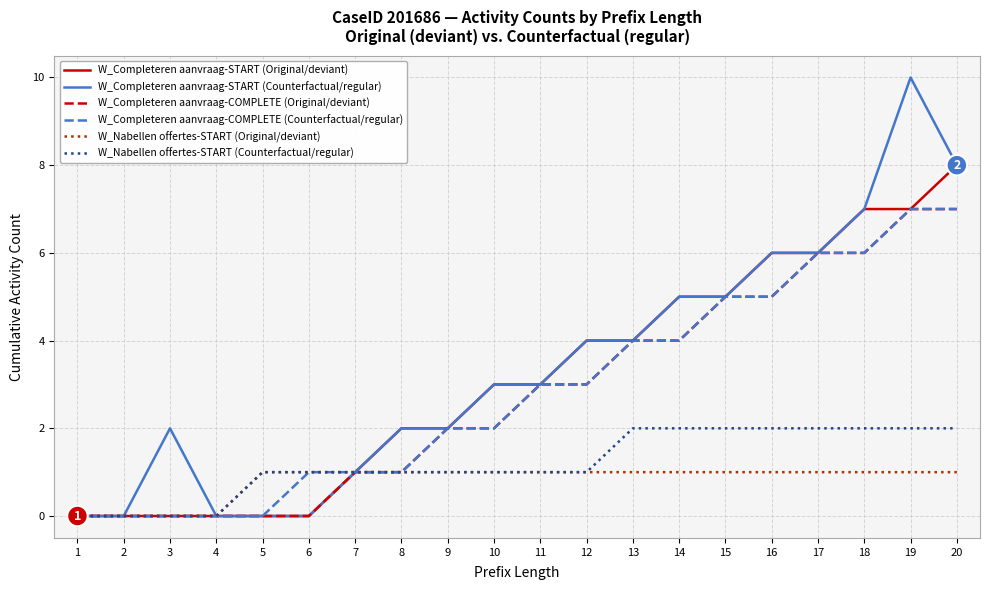

Which series has the widest spread of values?

W_Completeren aanvraag-START (Counterfactual/regular)